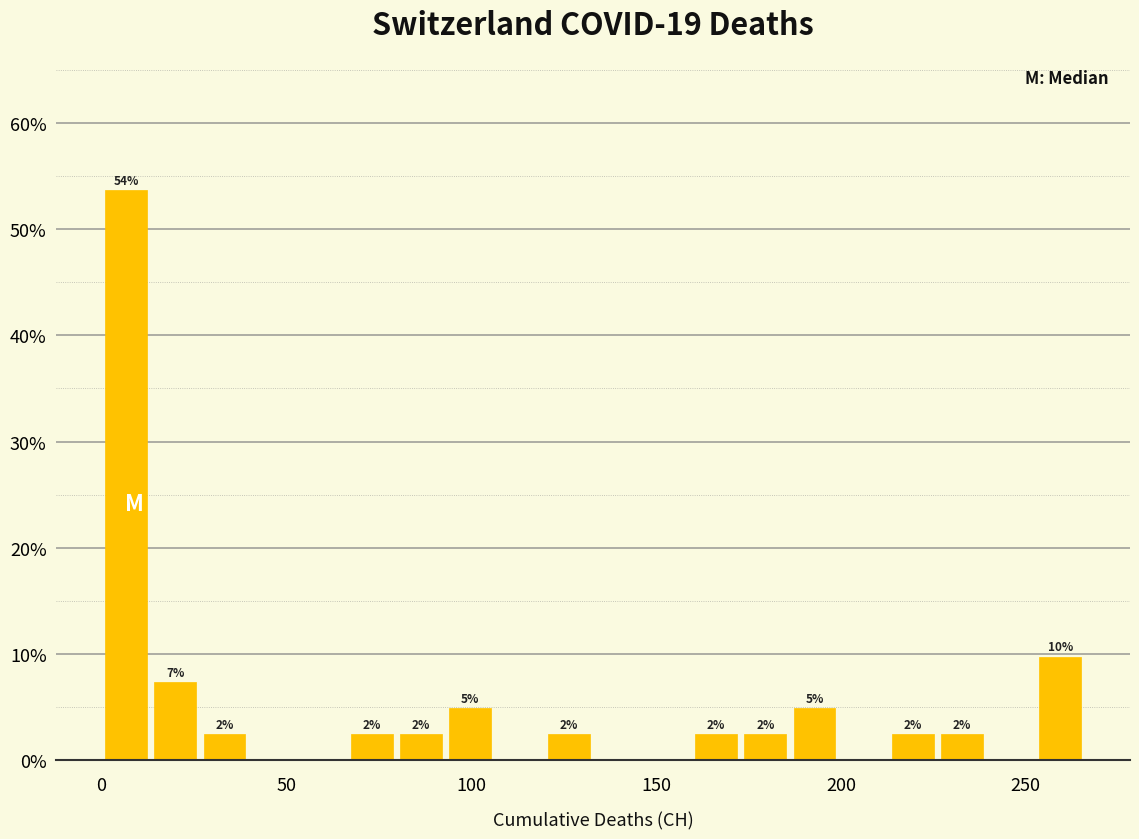

Around what value on the x-axis is the tallest bar? Give the approximate position of its centre, as read against the axis.

5